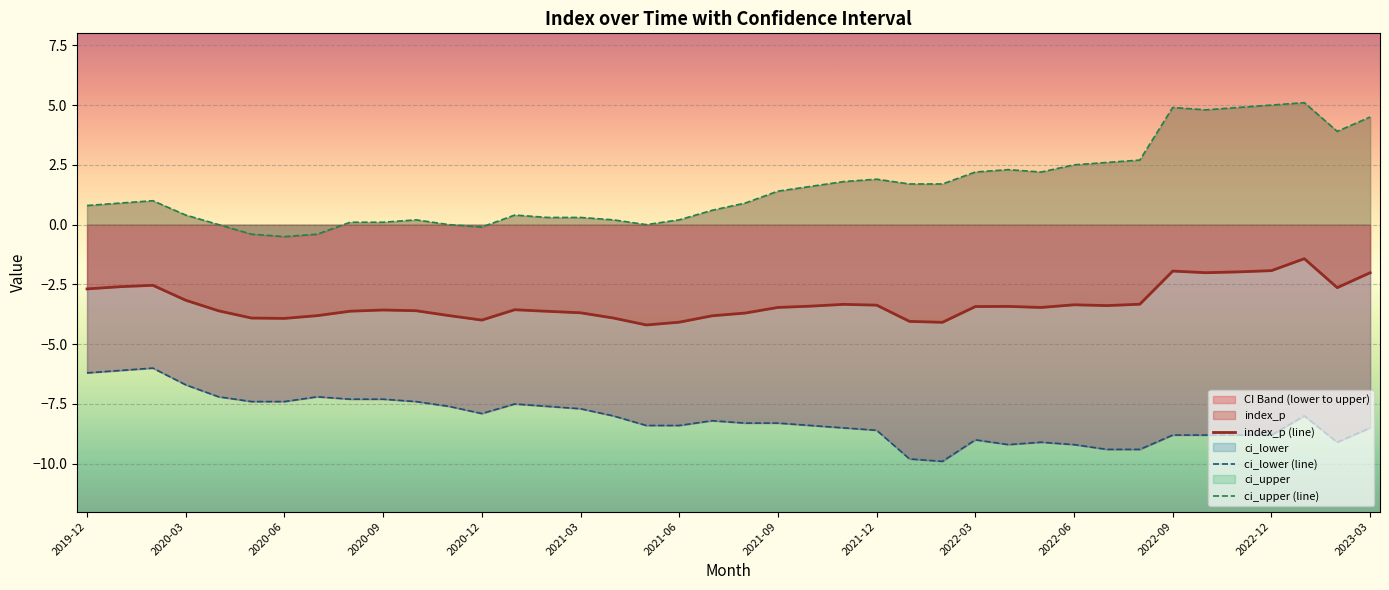

What is the minimum value for index_p (line)?

-4.2